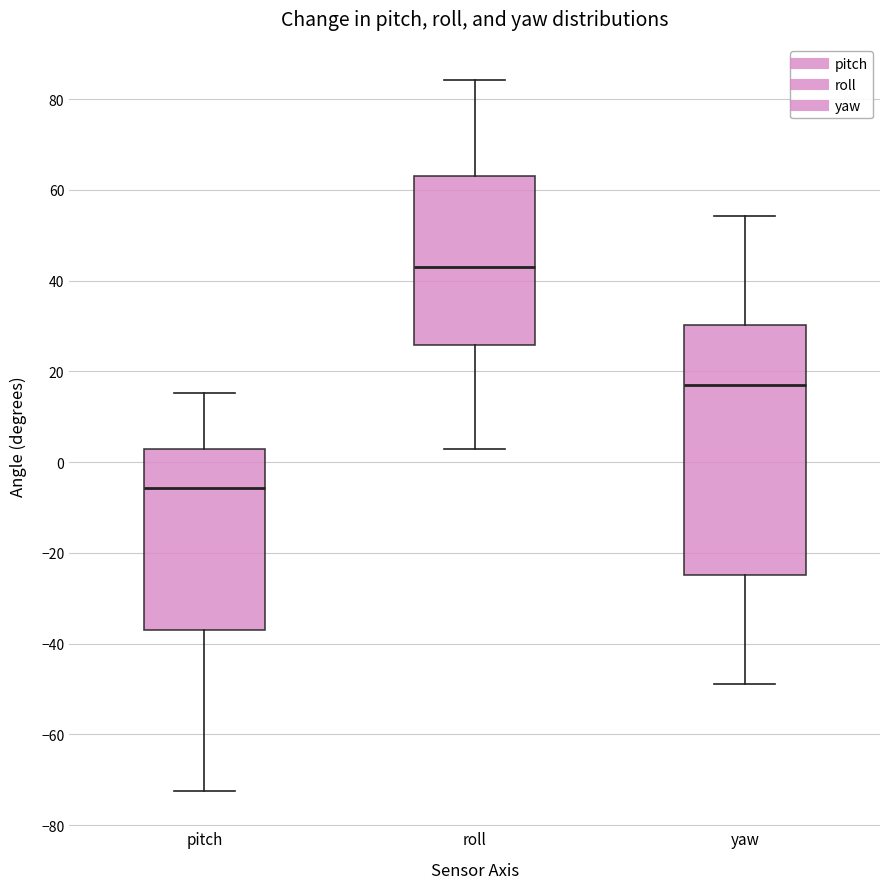

Where does the upper whisker of the box for pitch end on the y-axis? The values are not printed on the chart, so give them approximately, as read against the axis.

16